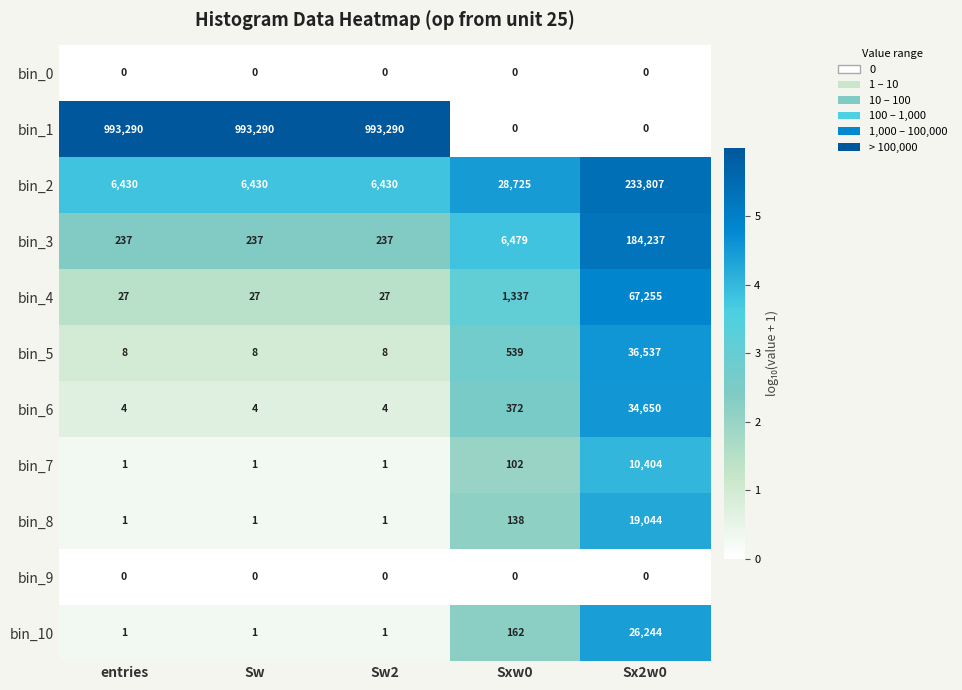

What is the sum of all bin_4 values?

68673